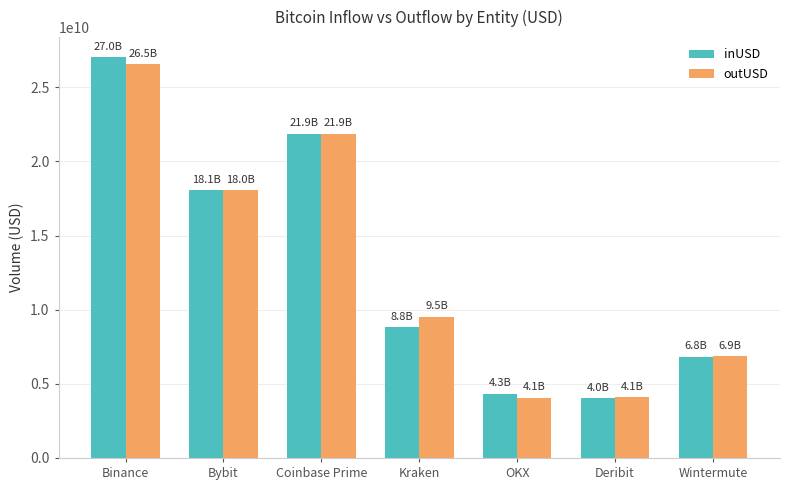

Does the chart contain stacked bars?

No